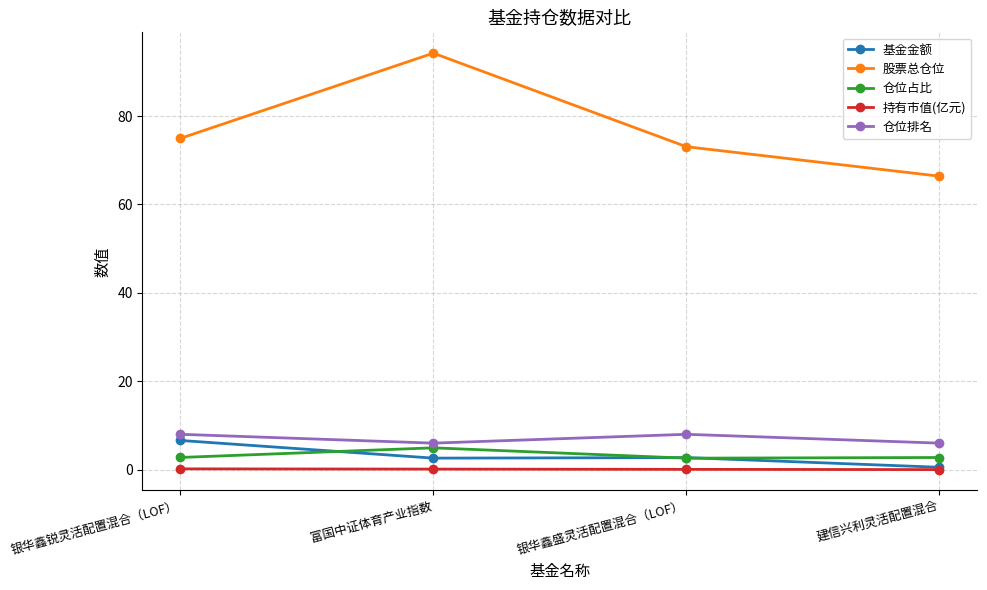

True or false: 仓位排名 has more than 0 points higher than both neighbors.

True